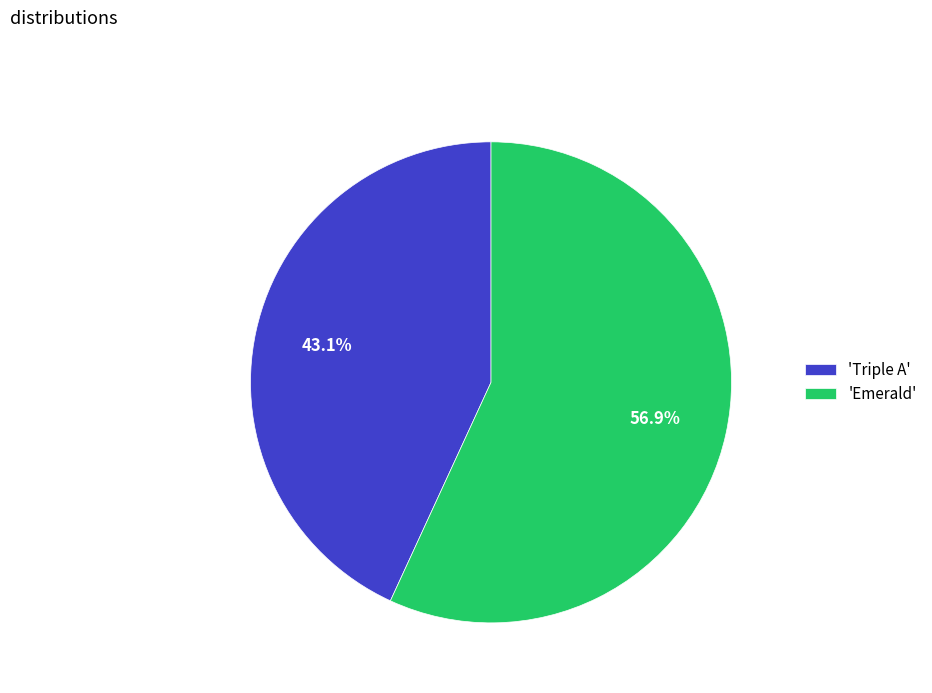

Does 'Emerald' represent more than half of the total?

Yes